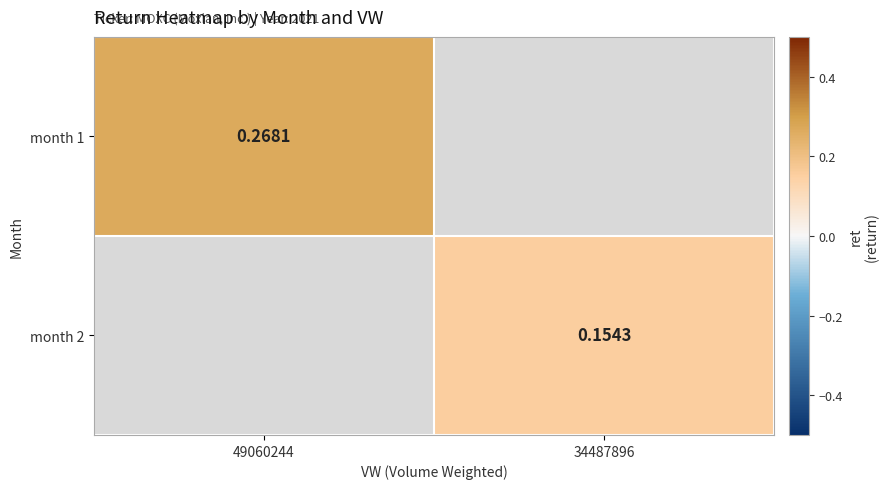

Which category has the highest value in the month 2 series?

49060244